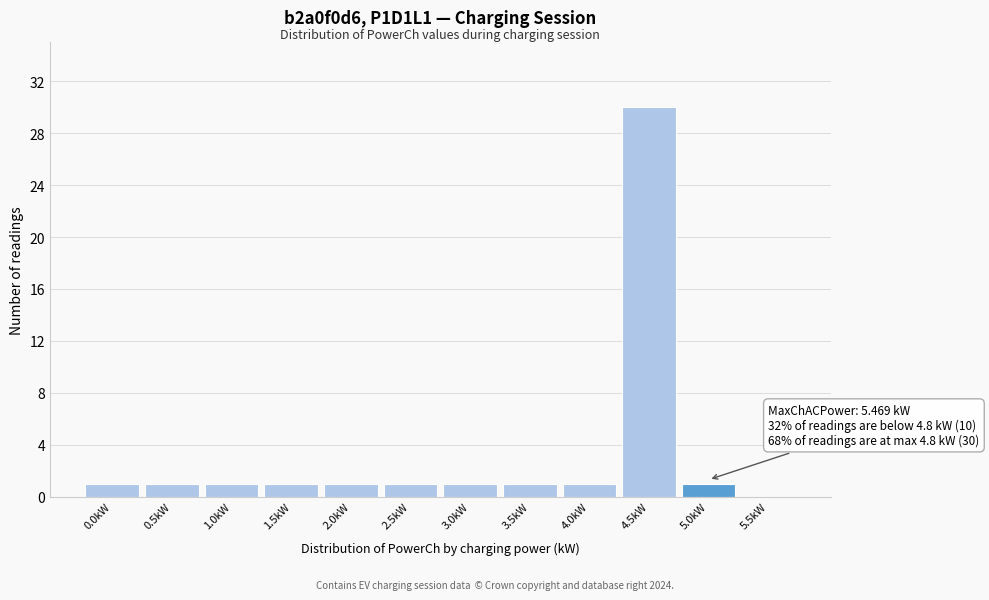

Reading left to right, transcribe all the data shown in this chart.

0.0kW=1	0.5kW=1	1.0kW=1	1.5kW=1	2.0kW=1	2.5kW=1	3.0kW=1	3.5kW=1	4.0kW=1	4.5kW=30	5.0kW=1	5.5kW=0